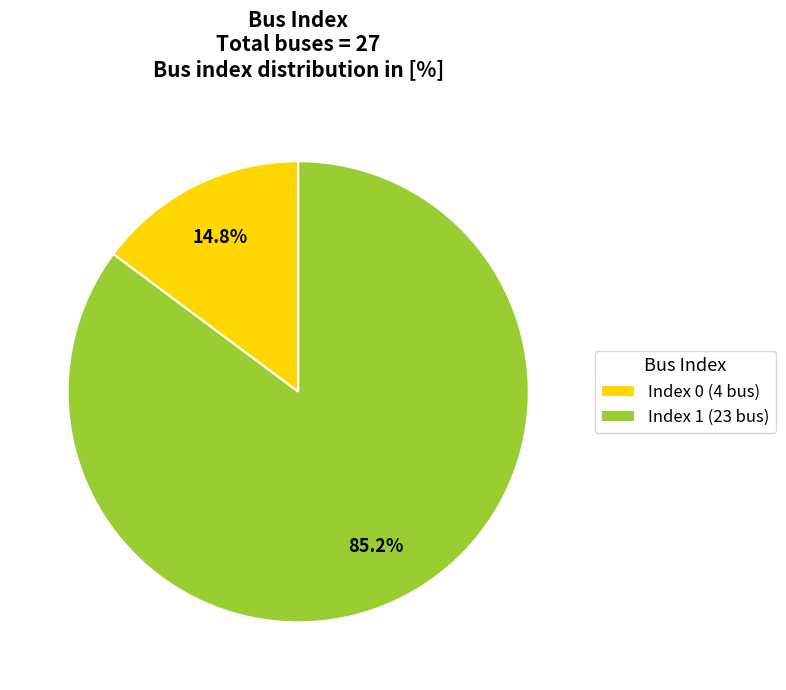

Rank the categories by value from lowest to highest.

Index 0 (4 bus), Index 1 (23 bus)